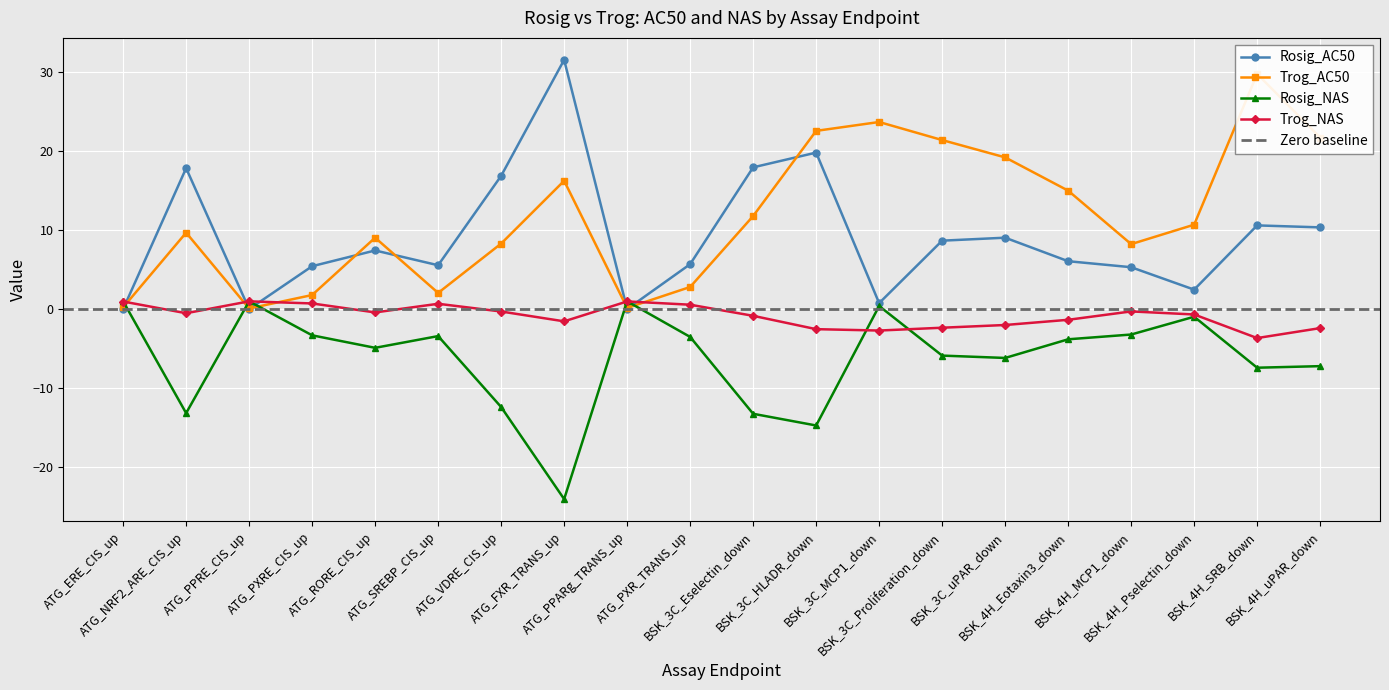

Rank the series at BSK_4H_Eotaxin3_down from lowest to highest value.

Rosig_NAS, Trog_NAS, Rosig_AC50, Trog_AC50